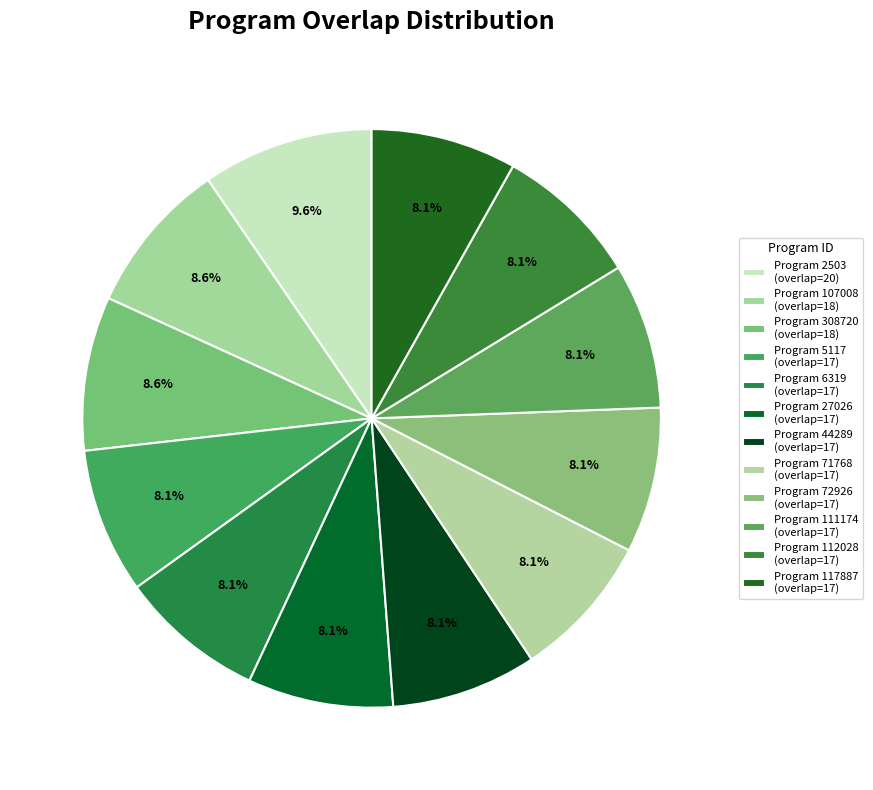

Count the number of slices in the pie.

12